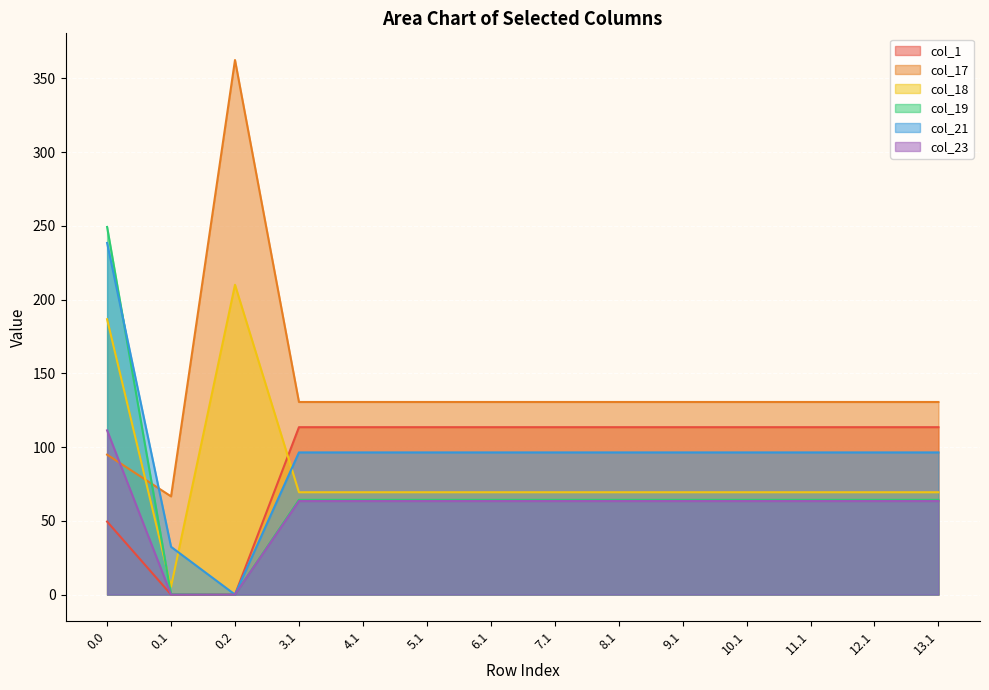

What is the difference between the maximum and minimum values in the col_21 series?

238.4